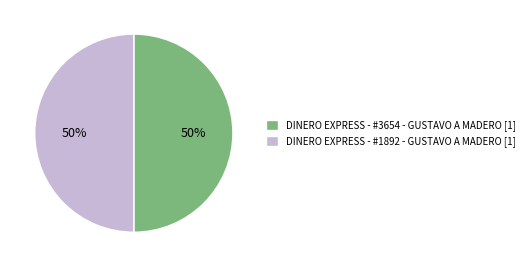

Is the sum of DINERO EXPRESS - #3654 - GUSTAVO A MADERO [1] and DINERO EXPRESS - #1892 - GUSTAVO A MADERO [1] greater than half?

Yes